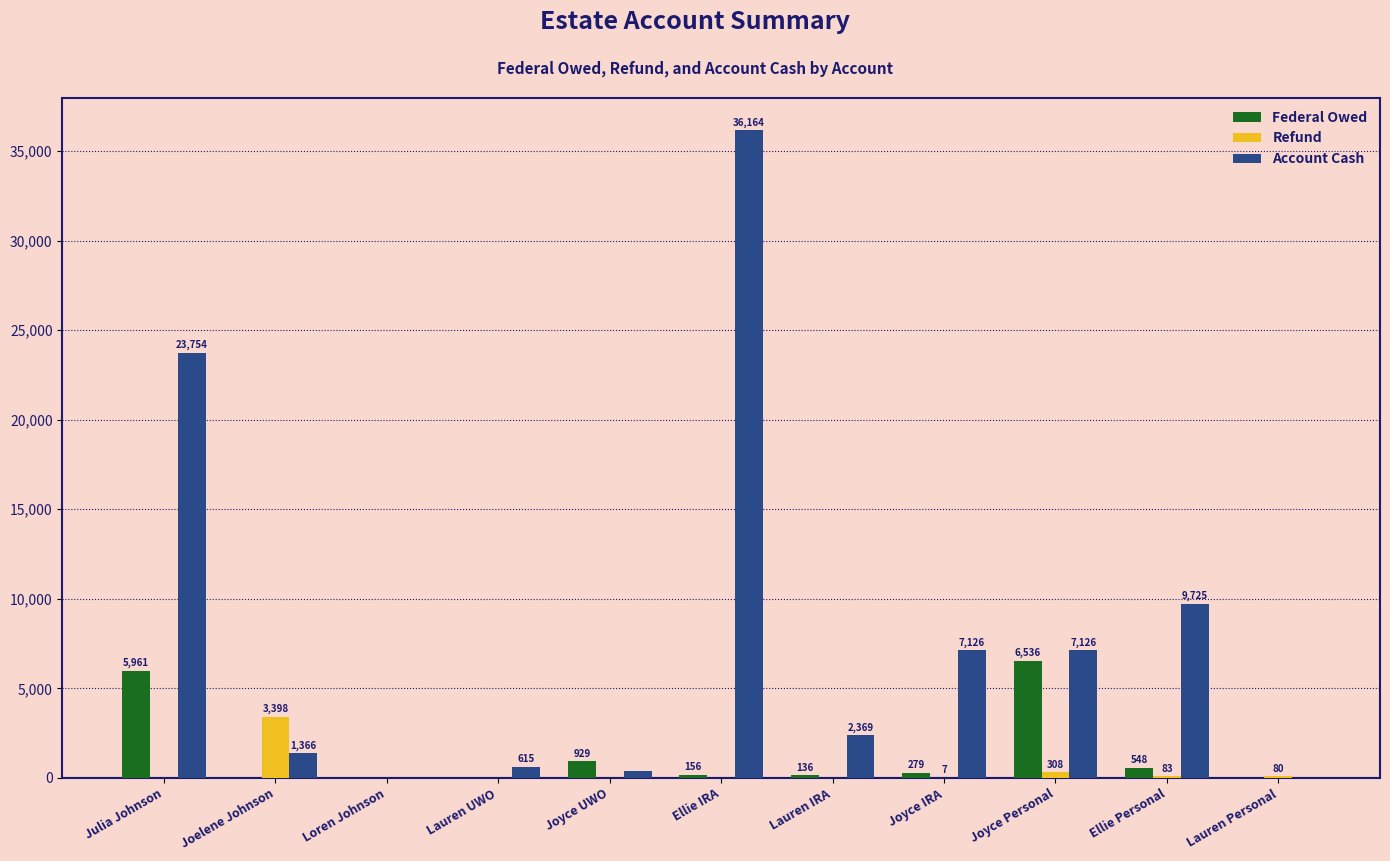

At which category is the sum across all series the highest?

Ellie IRA